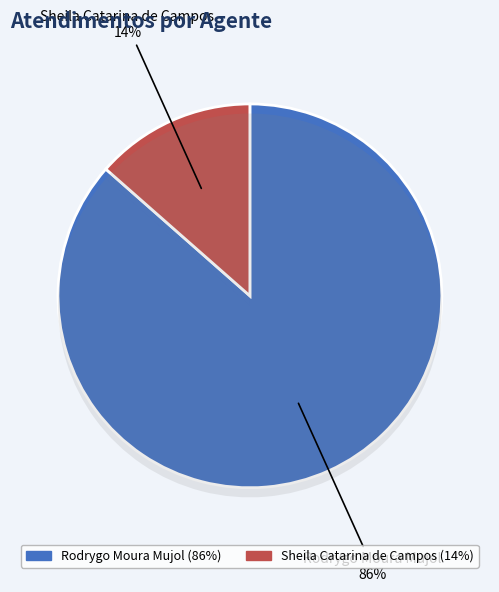

Which category accounts for the majority?

Rodrygo Moura Mujol